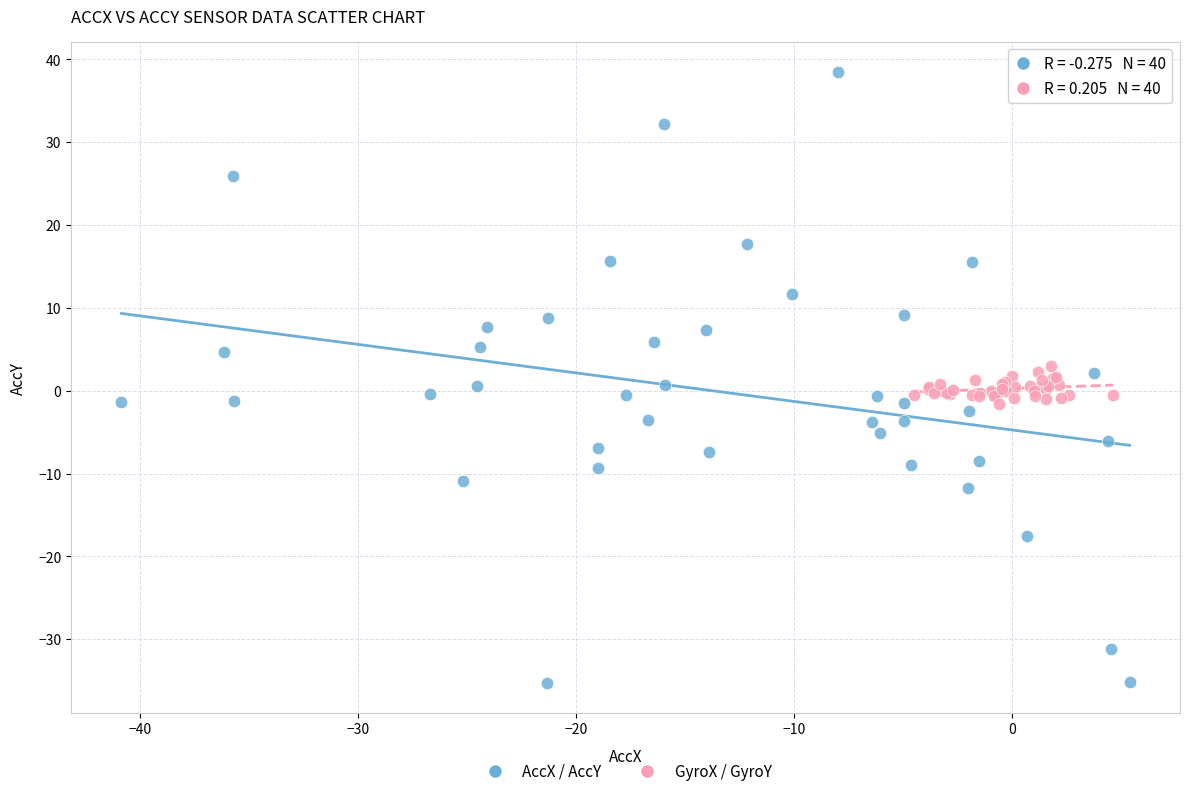

Which series has the widest spread of Y values?

AccX / AccY